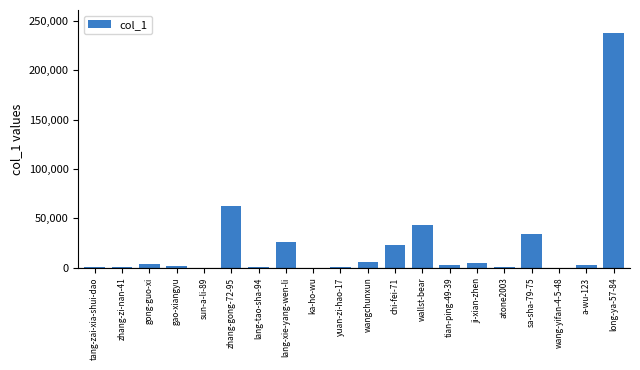

Is it true that the value at wangchunxun is 5400?

True